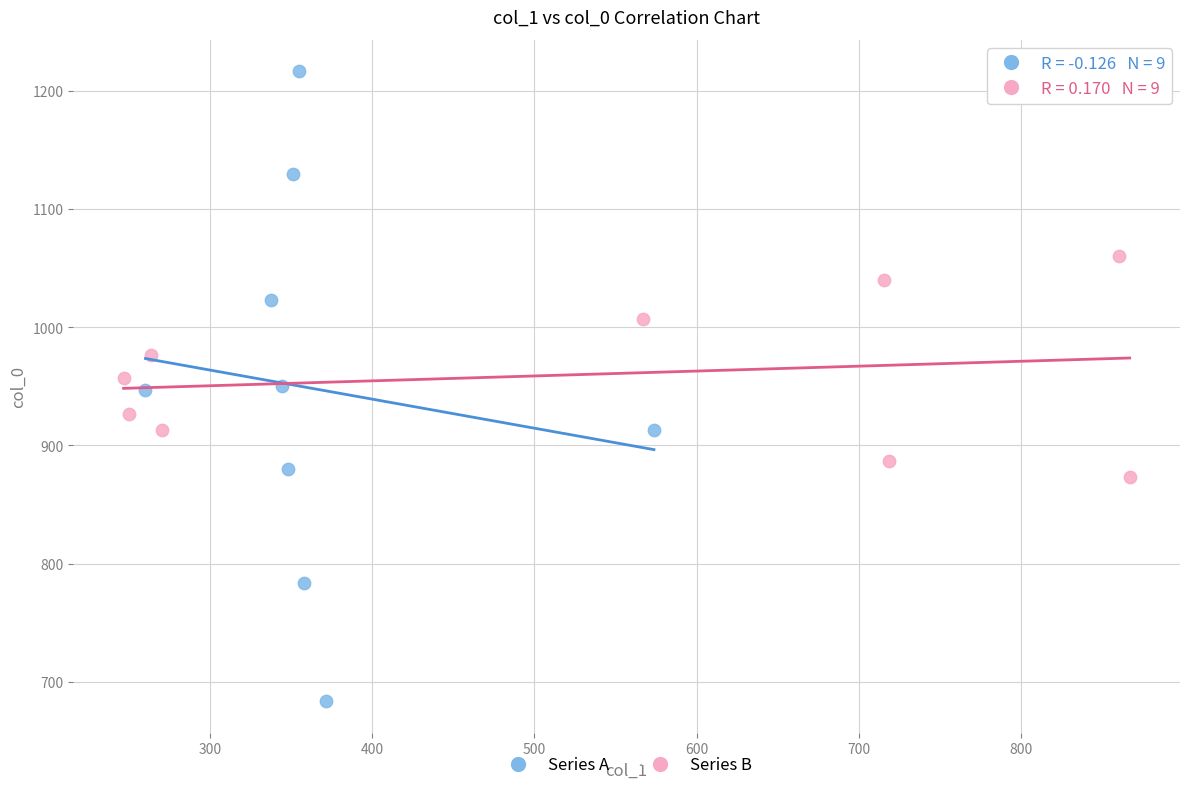

Which series has the widest spread of Y values?

Series A